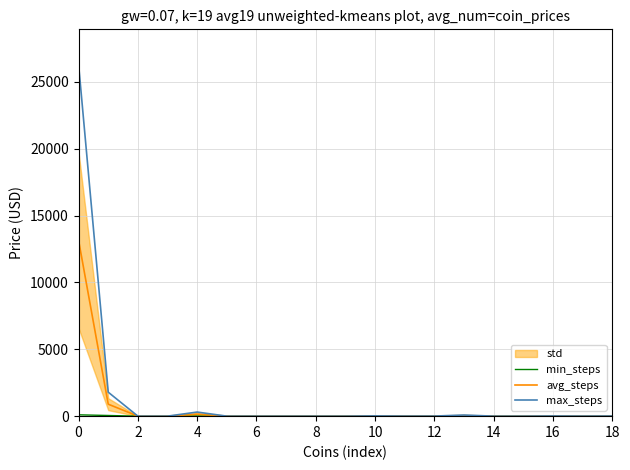

Reading right to left, transcribe all the data shown in this chart.

min_steps: 0.1	0.1	0.2	0.0	0.0	1.0	0.1	0.1	0.5	0.0	0.0	0.0	0.0	0.0	5.0	0.0	0.0	50.0	100.0
avg_steps: 5.2	2.5	7.1	0.5	0.5	42.2	3.2	2.6	9.7	0.0	0.4	0.0	0.2	0.2	153.4	0.5	0.5	895.9	13150.2
max_steps: 10.5	5.0	14.1	1.0	1.0	84.5	6.3	5.3	19.3	0.1	0.9	0.1	0.4	0.5	306.7	1.0	1.0	1791.8	26300.3